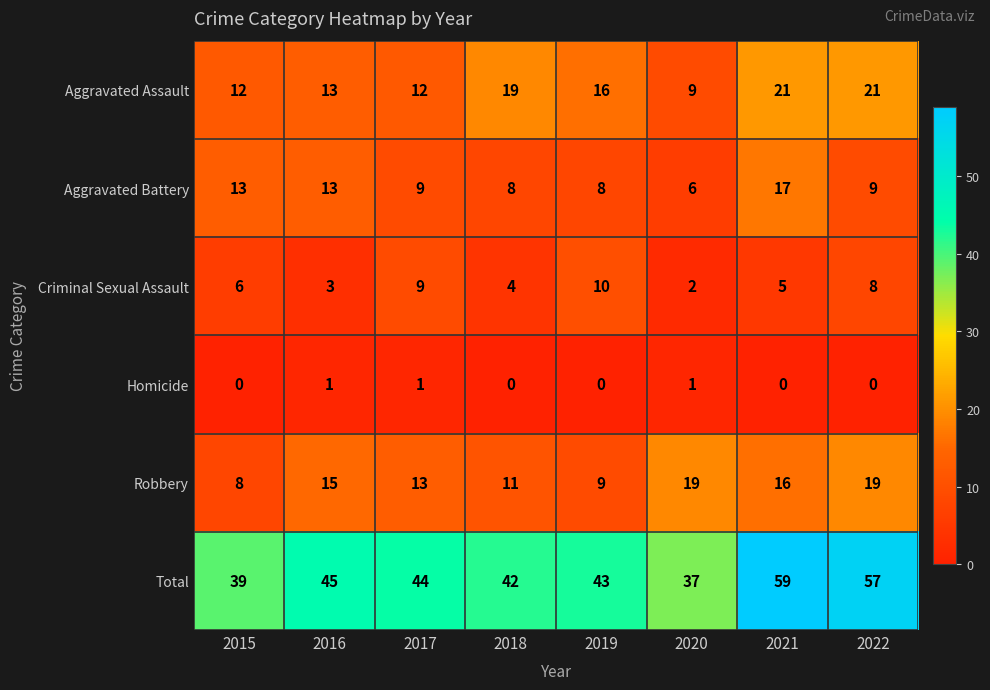

How many Homicide values are between 0 and 1?

8